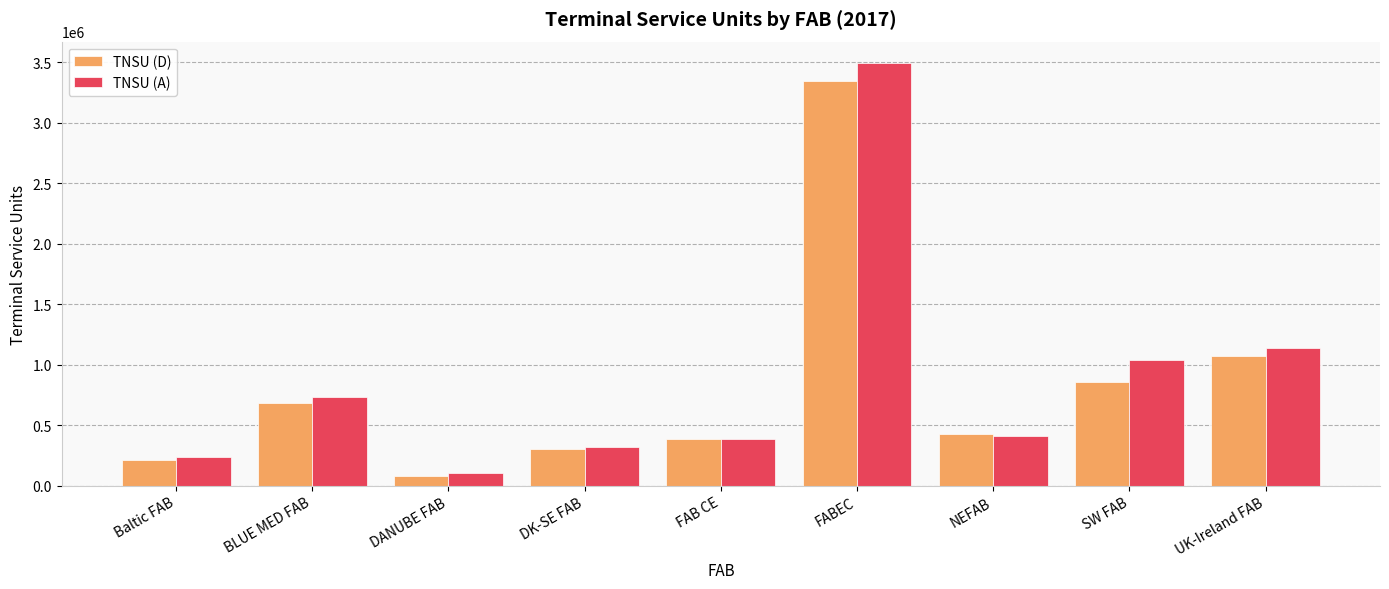

Which category has the highest value in the TNSU (D) series?

FABEC